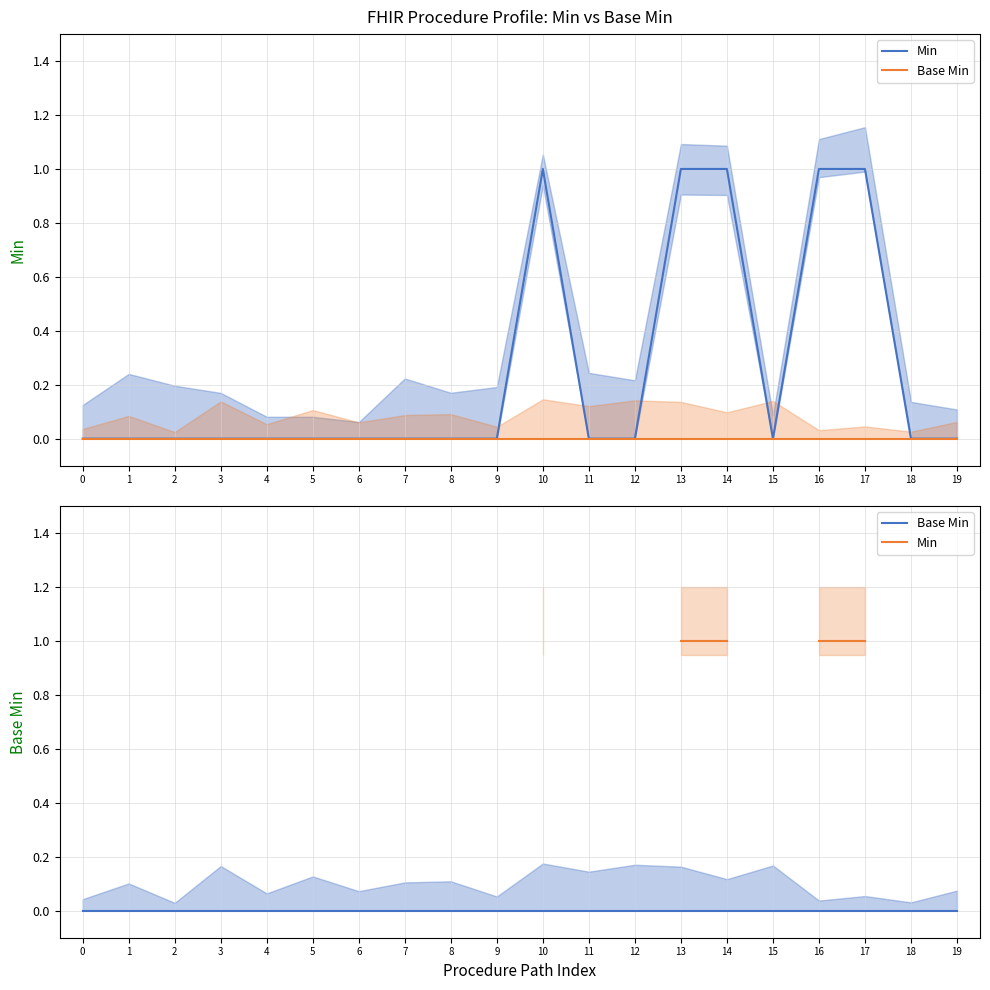

True or false: Base Min has more than 0 points higher than both neighbors.

False